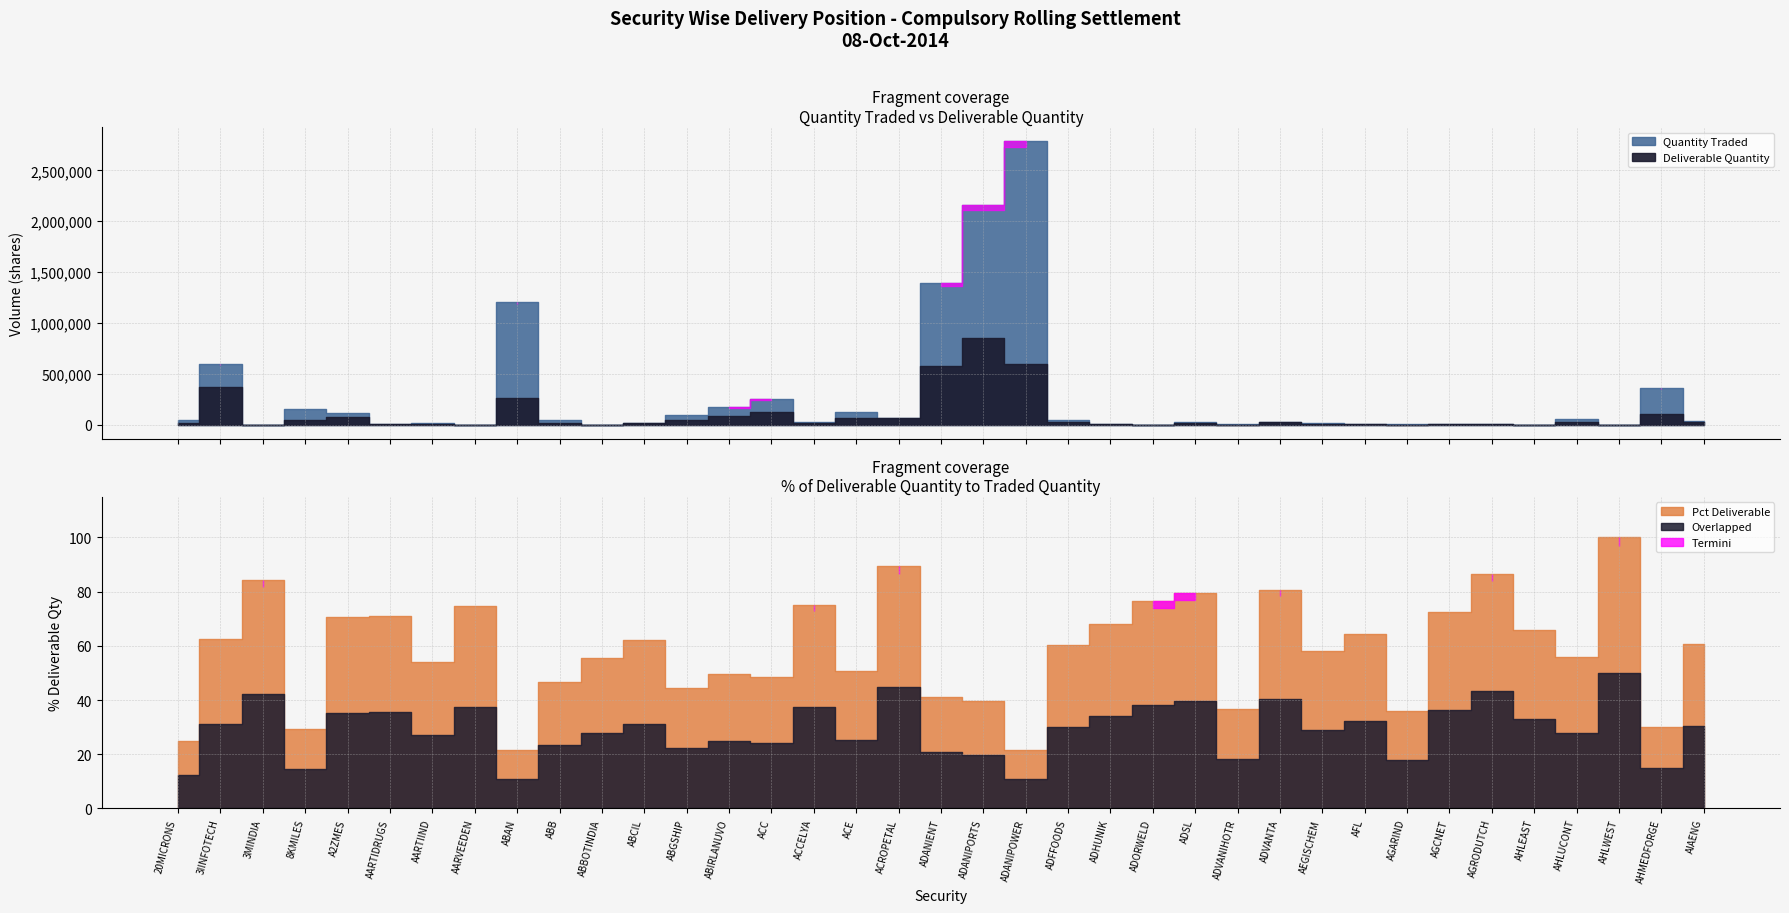

List the labels in order of Deliverable Quantity value, smallest first.

AHLWEST, AHLEAST, AARVEEDEN, 3MINDIA, ABBOTINDIA, ADORWELD, AGARIND, ADVANIHOTR, AFL, AGRODUTCH, AARTIDRUGS, AGCNET, ADHUNIK, AEGISCHEM, AARTIIND, ABCIL, 20MICRONS, ADSL, ABB, ACCELYA, AIAENG, ADVANTA, ADFFOODS, AHLUCONT, ABGSHIP, 8KMILES, ACROPETAL, ACE, A2ZMES, ABIRLANUVO, AHMEDFORGE, ACC, ABAN, 3IINFOTECH, ADANIENT, ADANIPOWER, ADANIPORTS